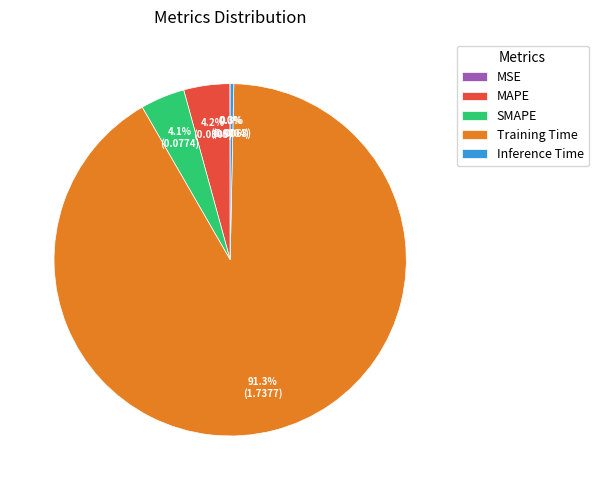

To the nearest percent, what is the difference between the largest and smallest slice percentages?

91%